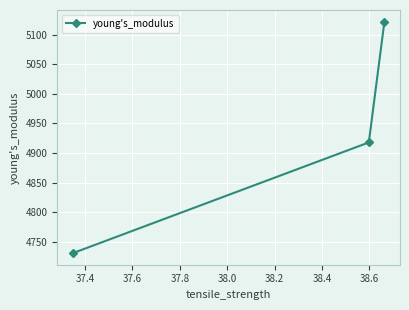

What is the difference between the maximum and minimum values?

391.6